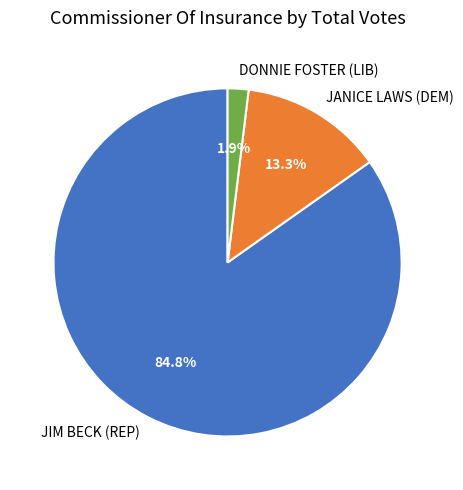

What percentage is the JANICE LAWS (DEM) slice, to the nearest percent?

13%